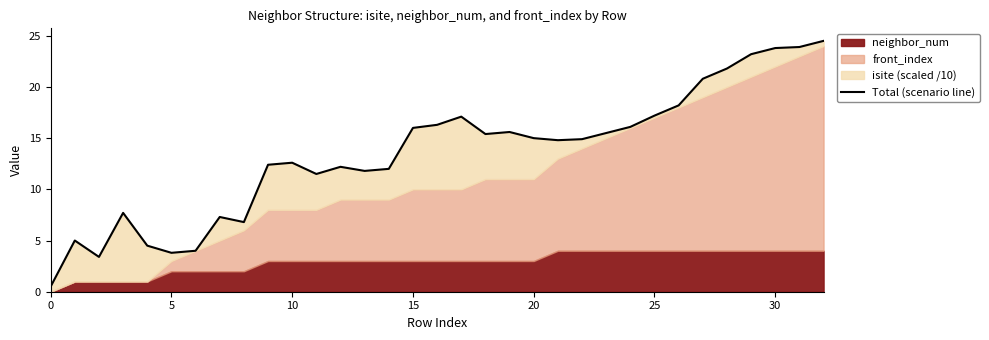

How many categories are shown in the chart?

33